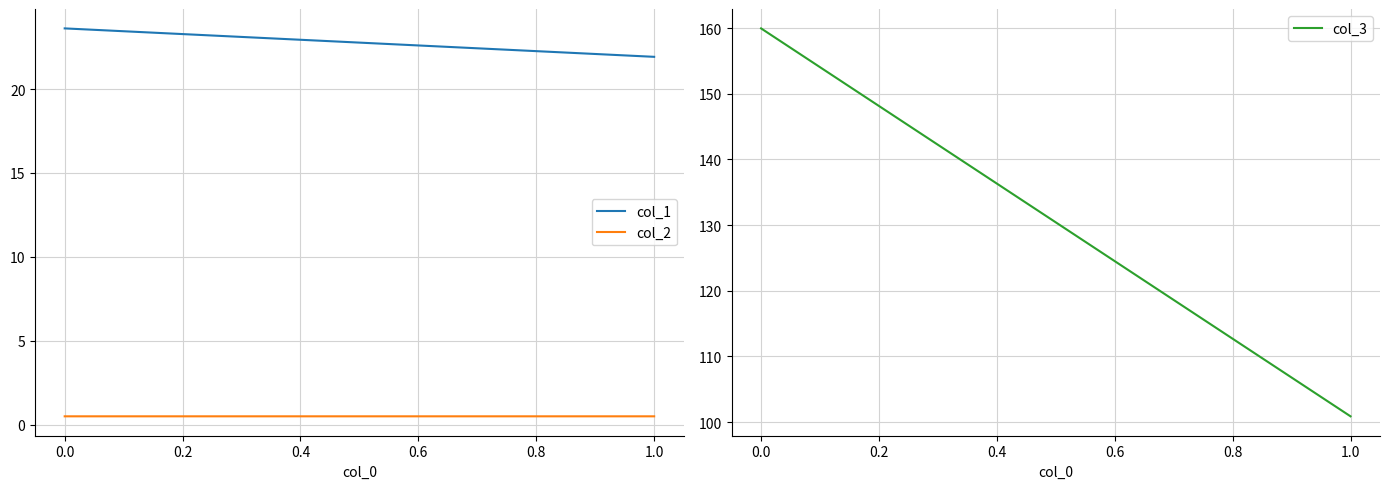

True or false: col_1 has a value of 9.1 at 1.0.

False